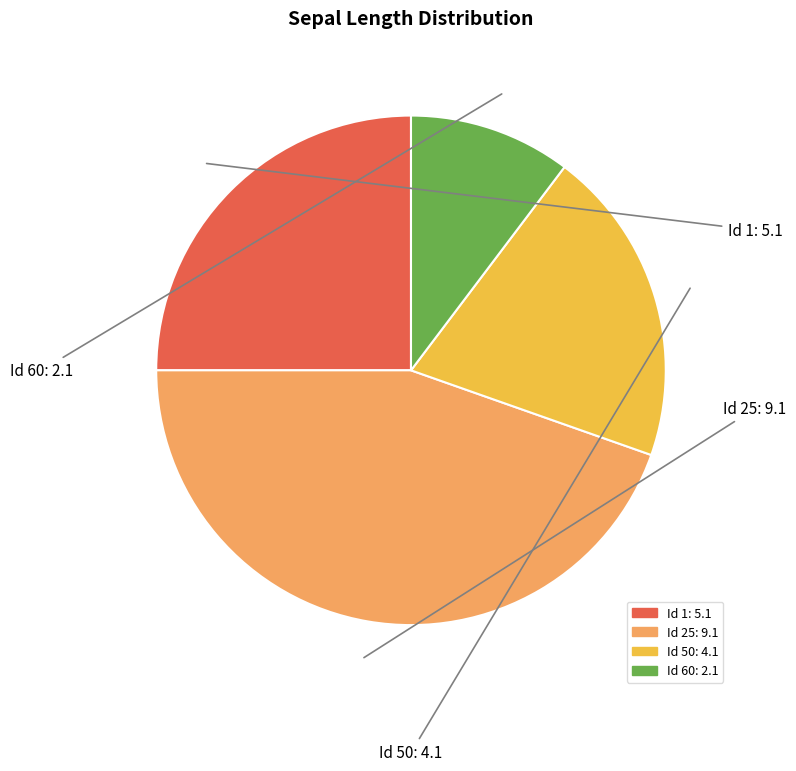

Does any single category account for the majority?

No